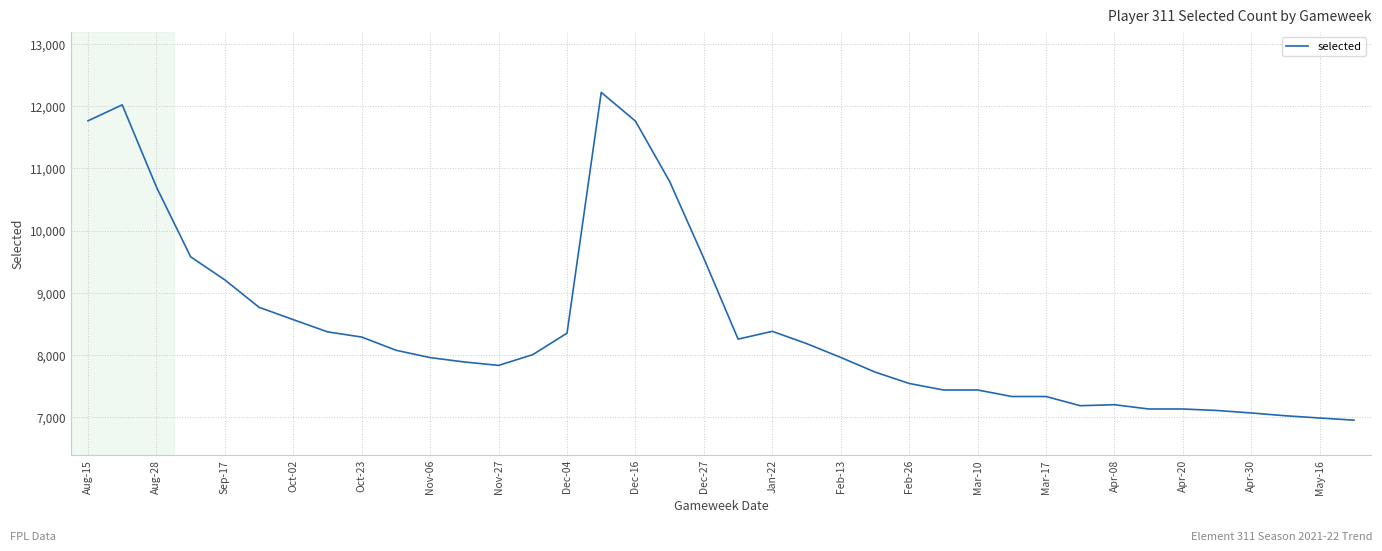

How many lines are shown in the chart?

1